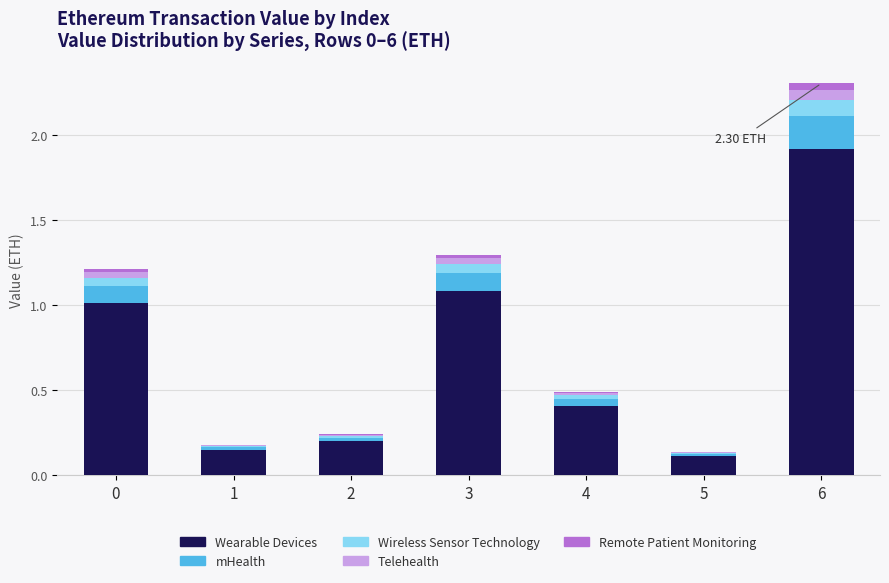

Are the bars grouped side by side (vs. stacked)?

No